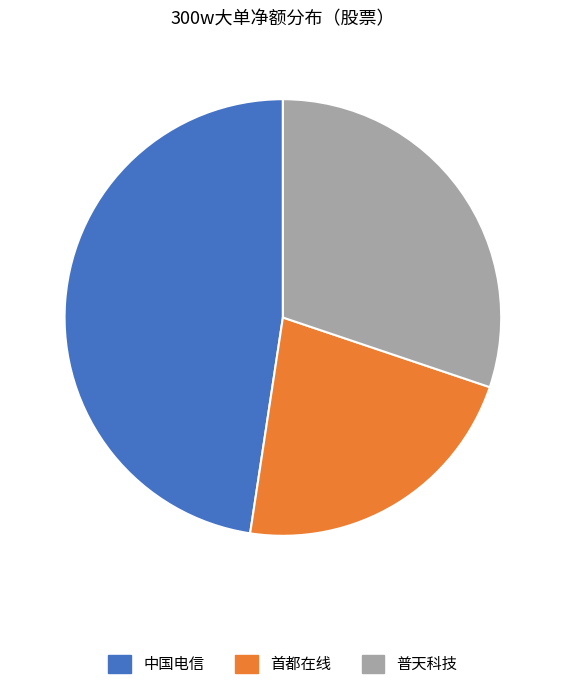

Is there a majority slice in this chart?

No